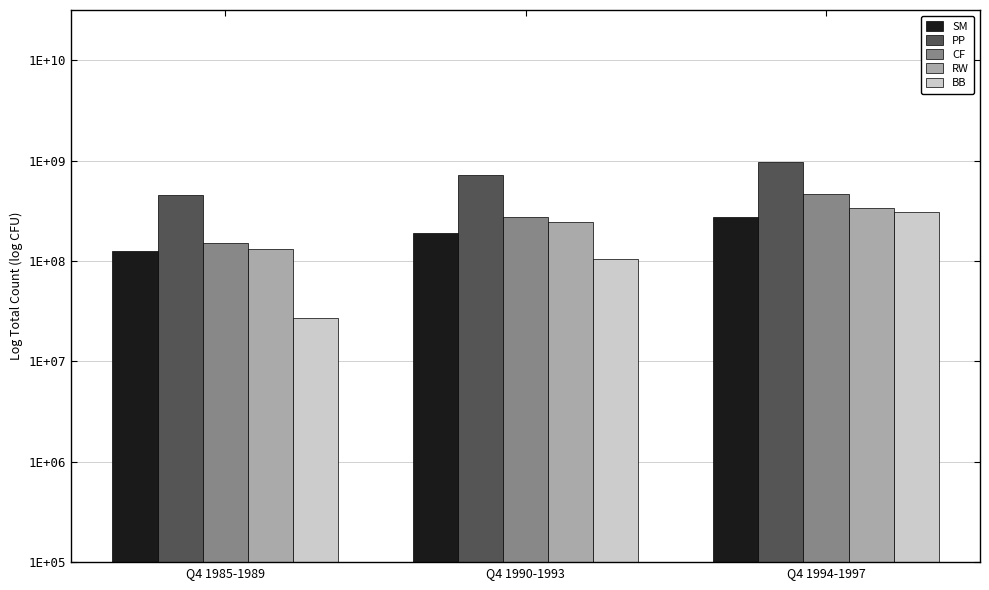

What is the spread (max minus min) of values at Q4 1985-1989?

1.2